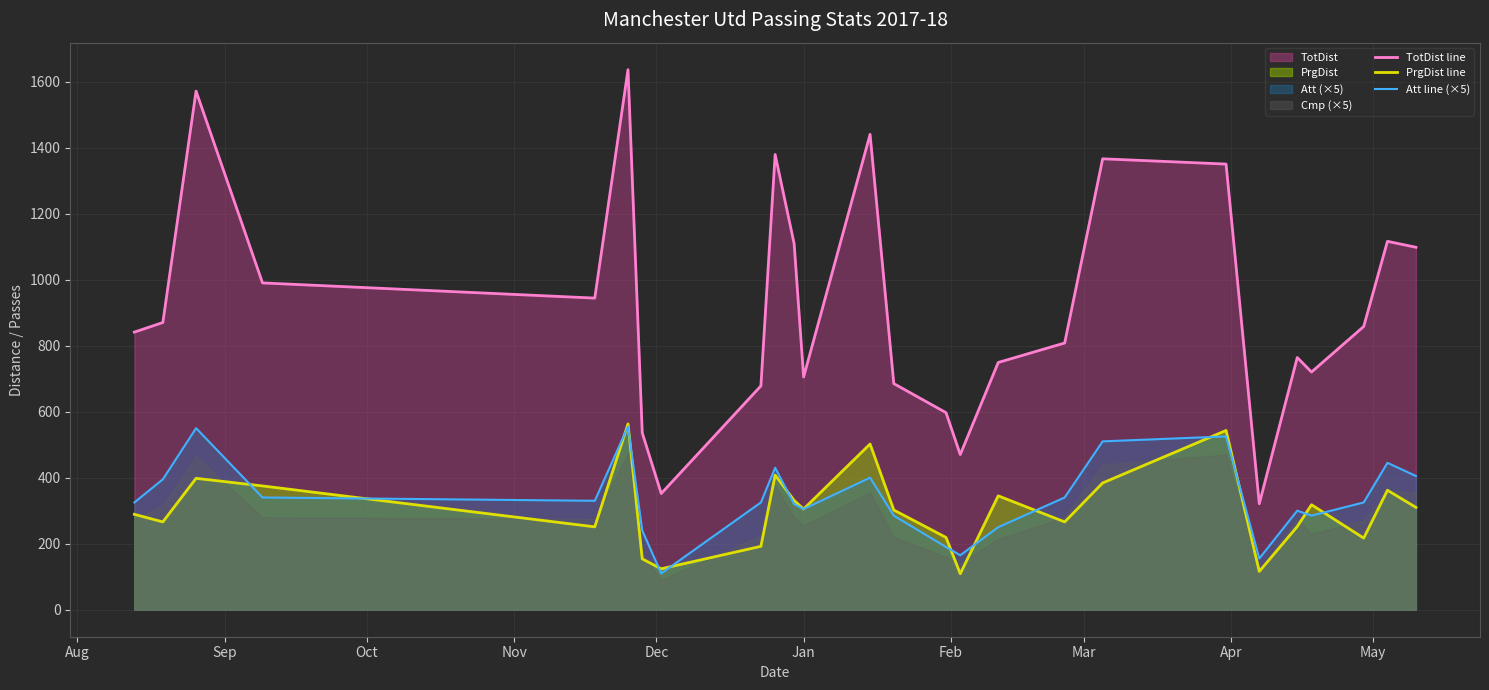

Count the number of categories in the chart.

26